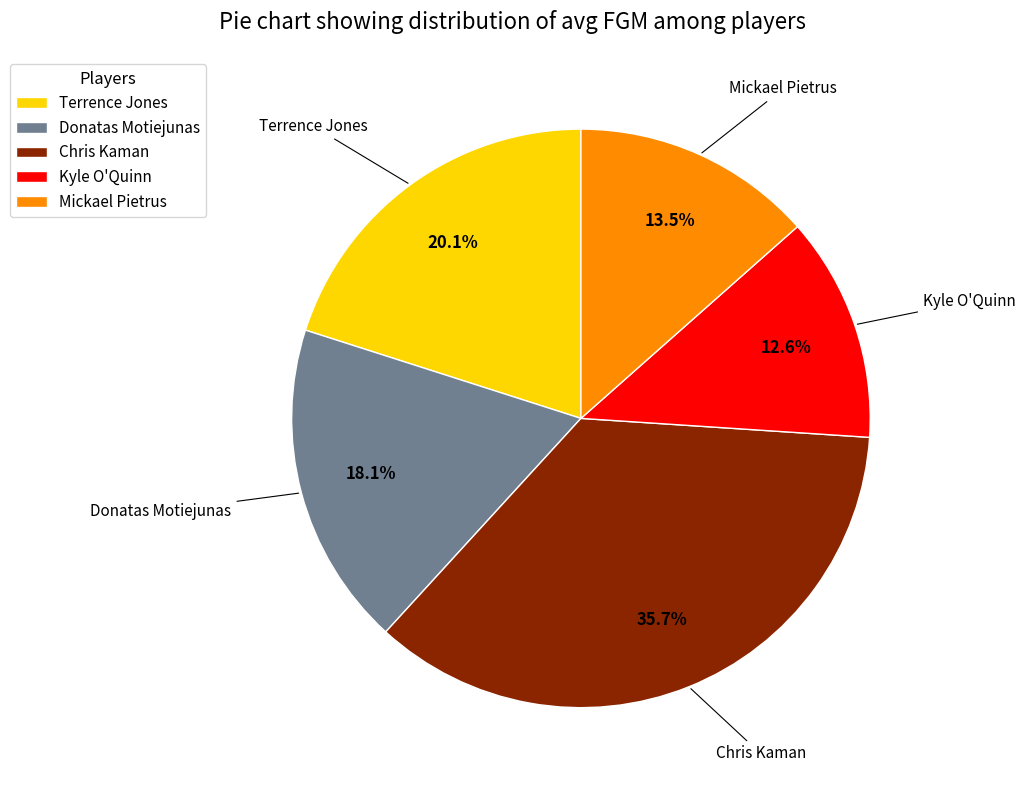

Rank the categories by value from highest to lowest.

Chris Kaman, Terrence Jones, Donatas Motiejunas, Mickael Pietrus, Kyle O'Quinn